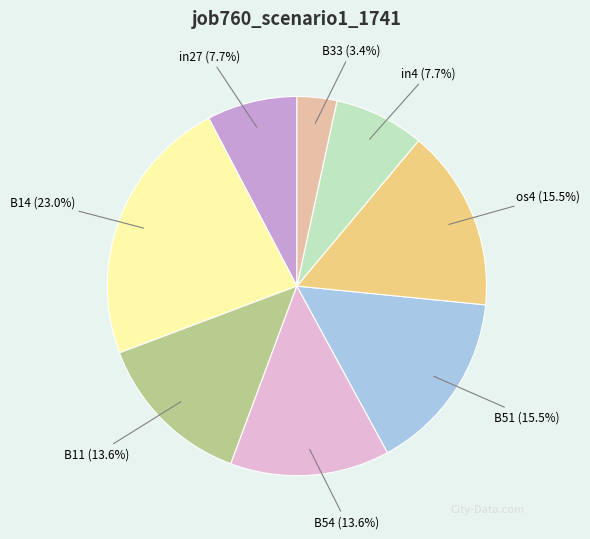

Count the number of slices in the pie.

8